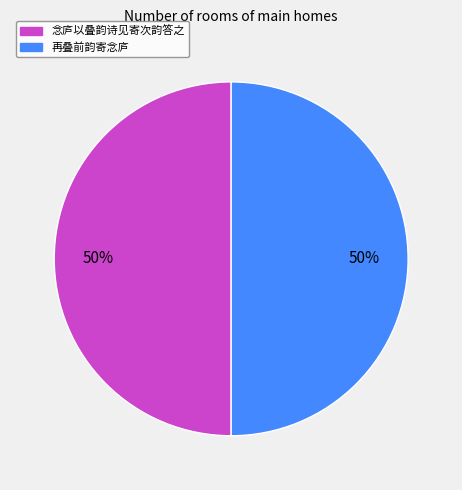

To the nearest percent, what is the combined percentage of 念庐以叠韵诗见寄次韵答之 and 再叠前韵寄念庐?

100%